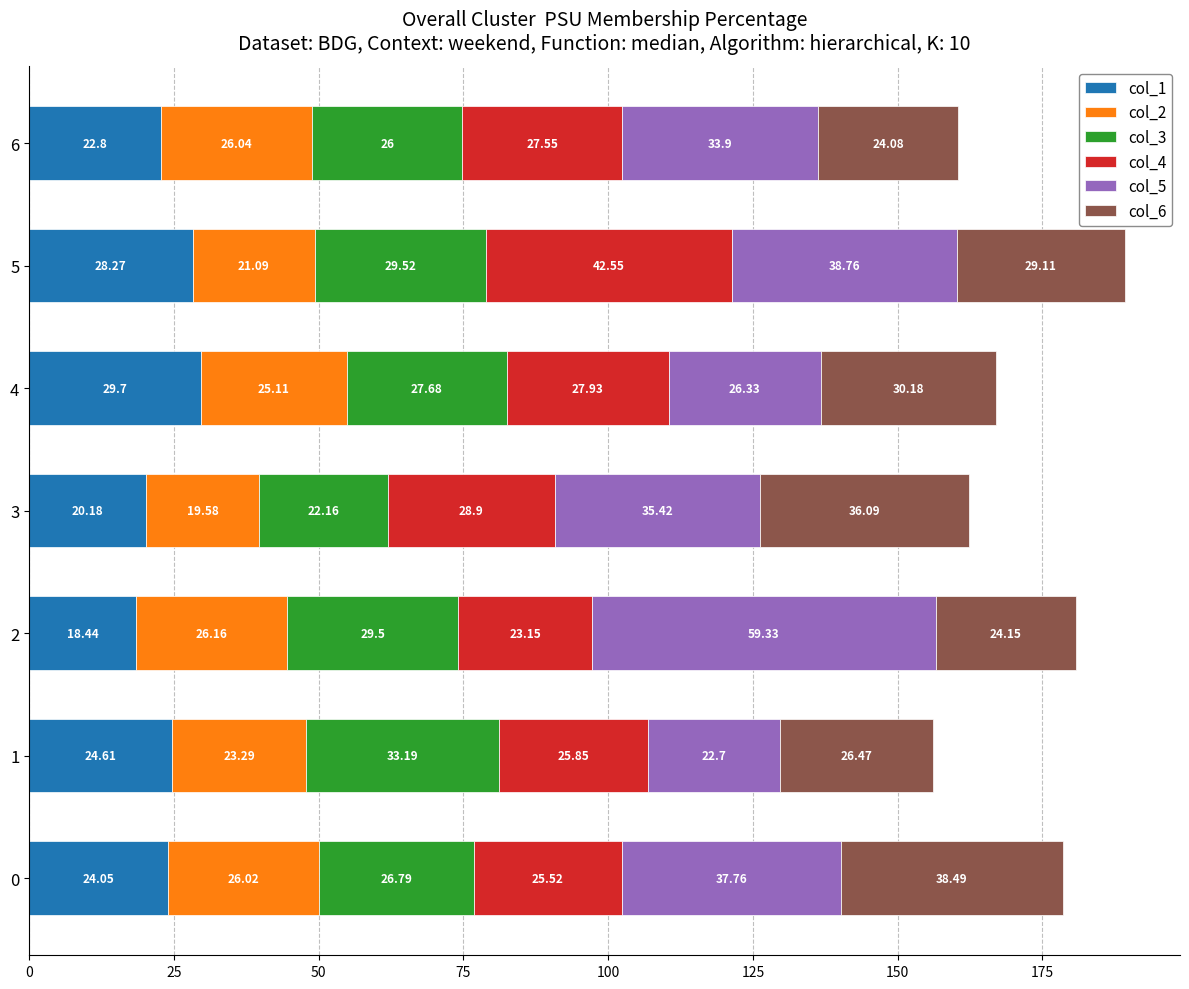

What is the total value across all series at 2?

180.7